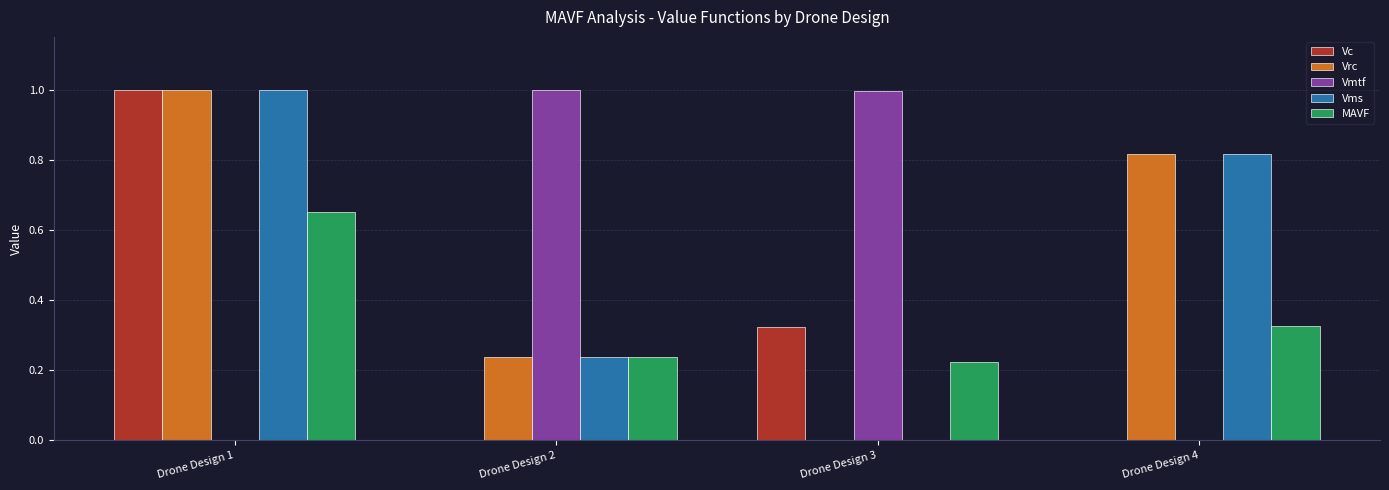

Count the number of categories in the chart.

4